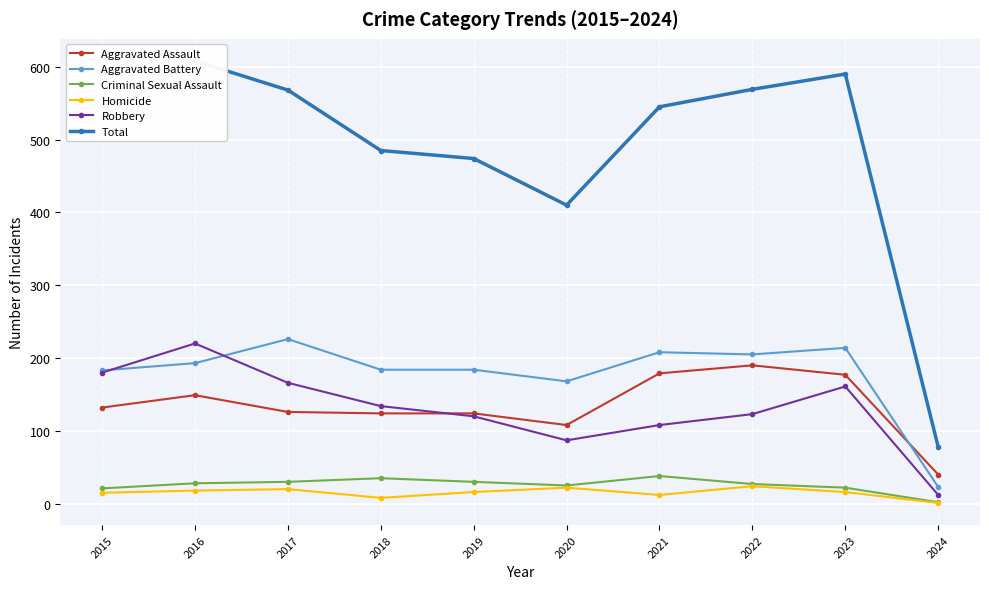

What value does the Criminal Sexual Assault series have at 2023, to the nearest 5?

20